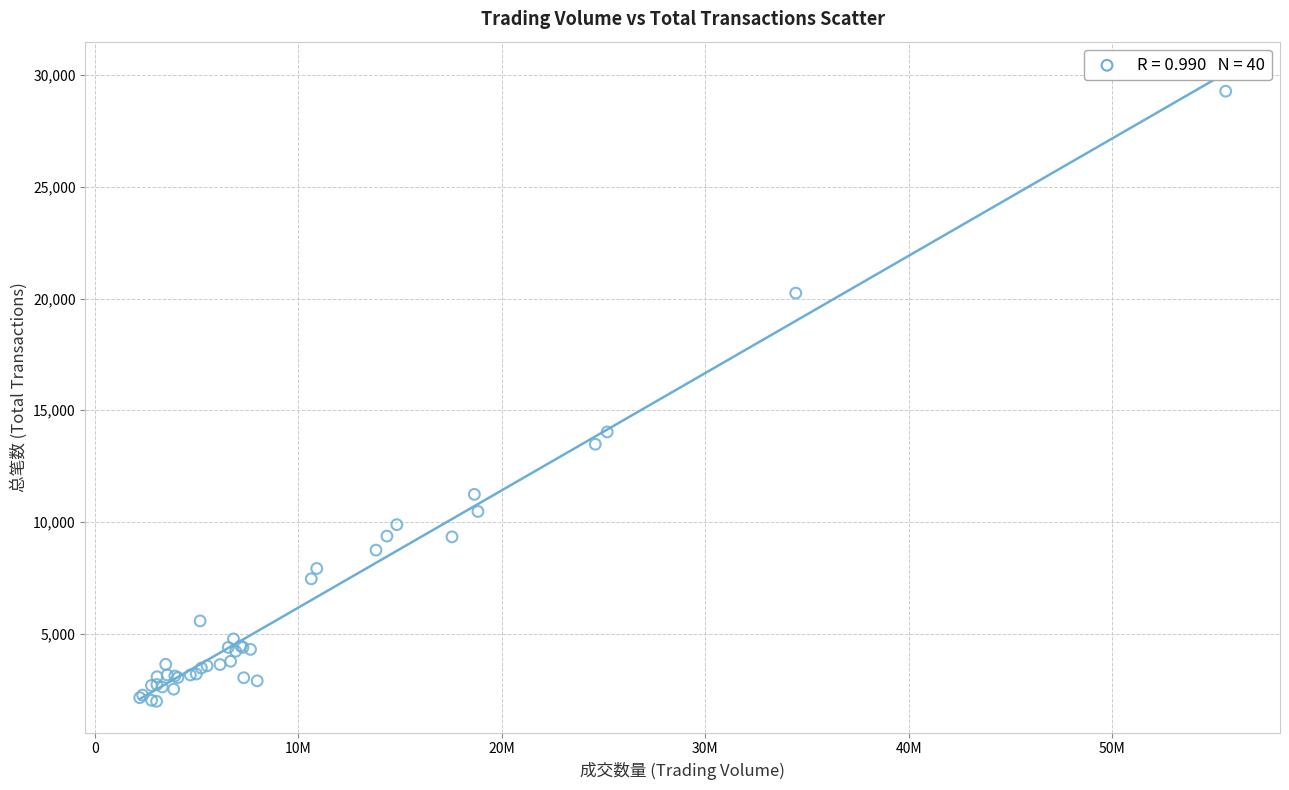

What Y value in the scatter plot is closest to 15626?

14029